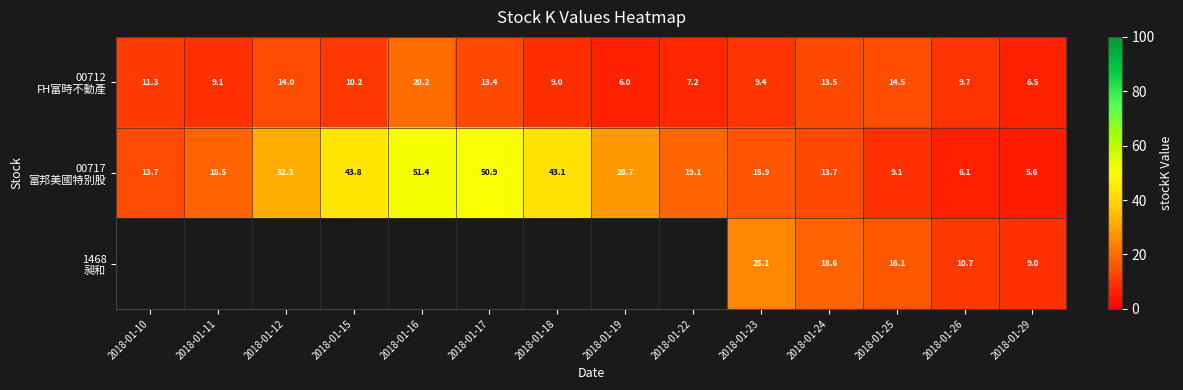

What is the minimum value shown in the chart?

5.6